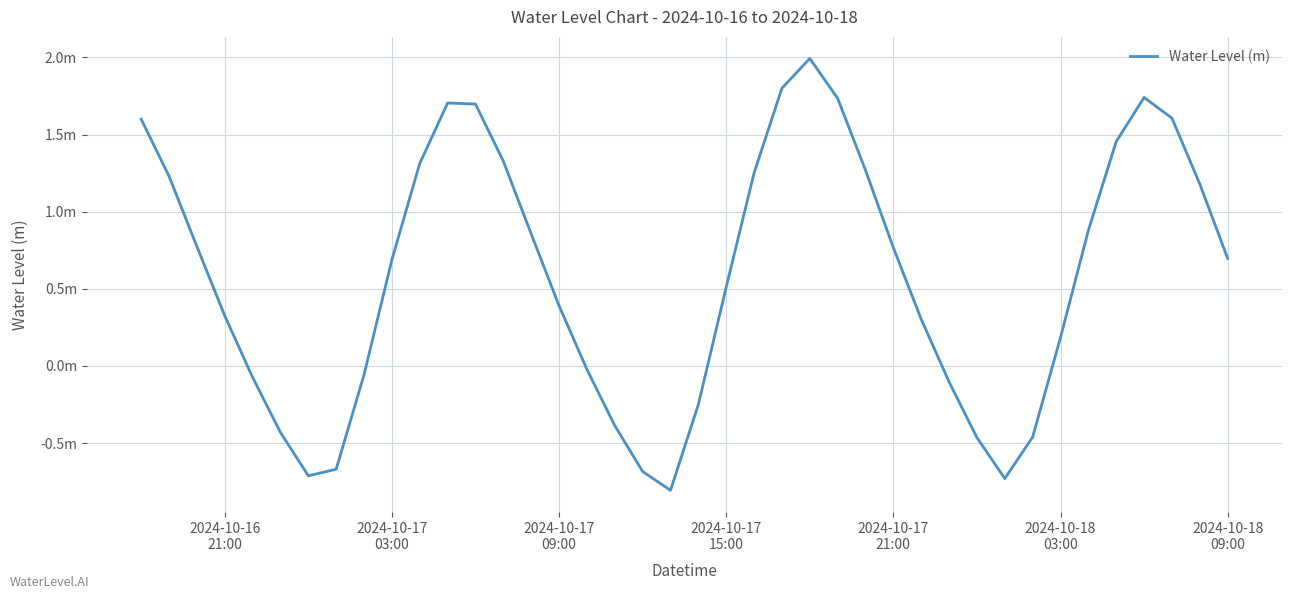

Does the chart have visible grid lines?

Yes